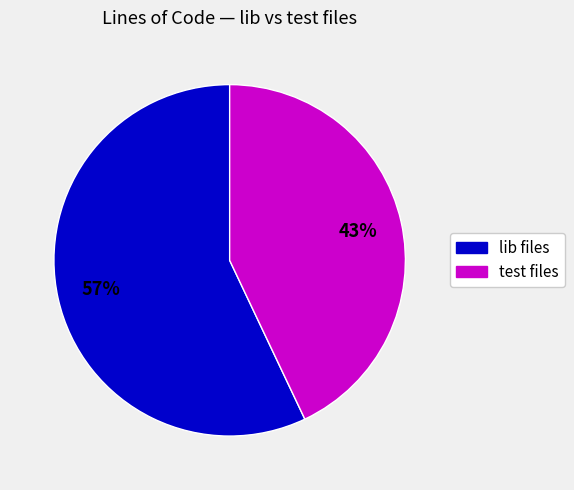

Is there a majority slice in this chart?

Yes